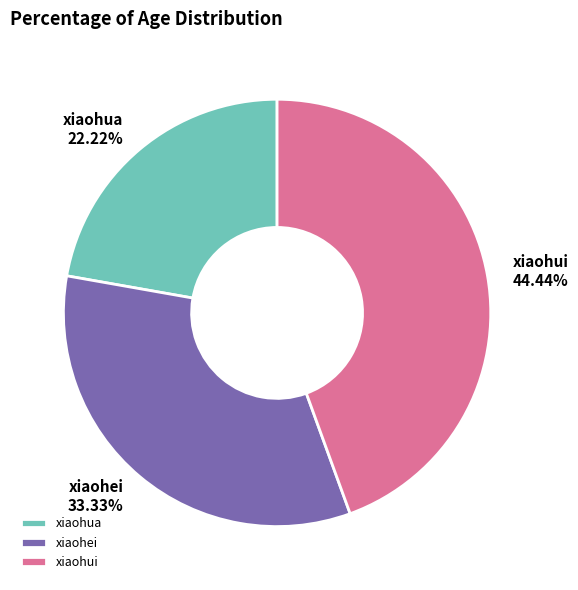

Do xiaohua and xiaohei together represent more than half of the pie?

Yes